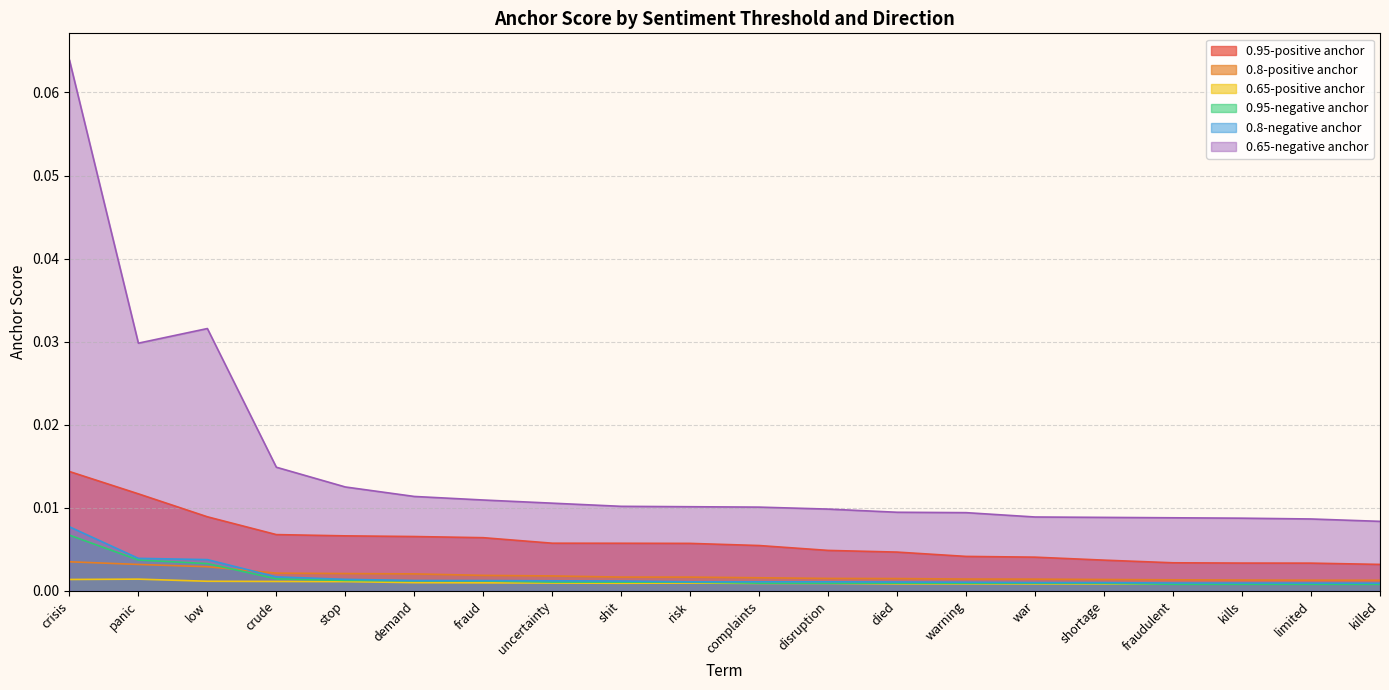

What is the maximum value shown in the chart?

0.1